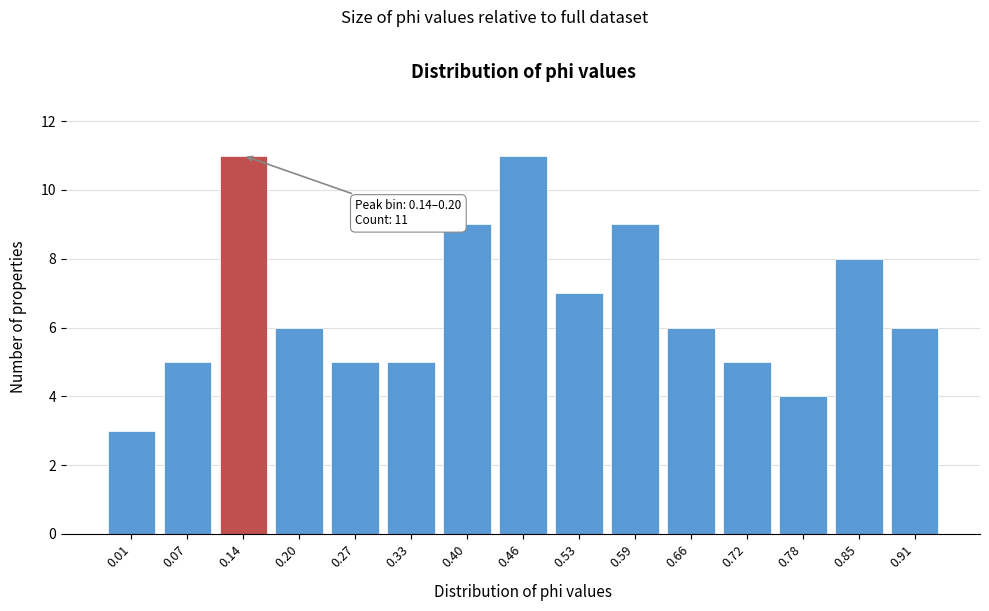

Reading right to left, list all the values displayed in this chart.

6	8	4	5	6	9	7	11	9	5	5	6	11	5	3